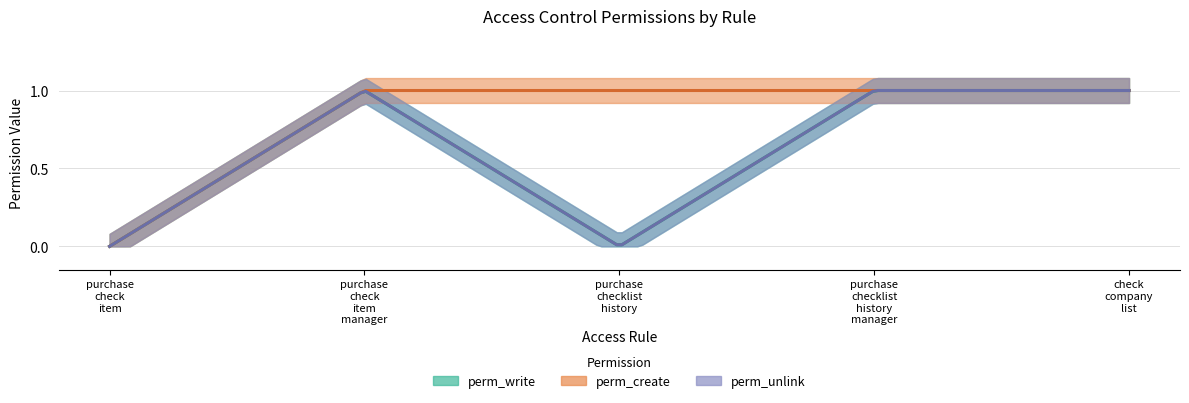

True or false: perm_write and perm_create cross at least once.

False